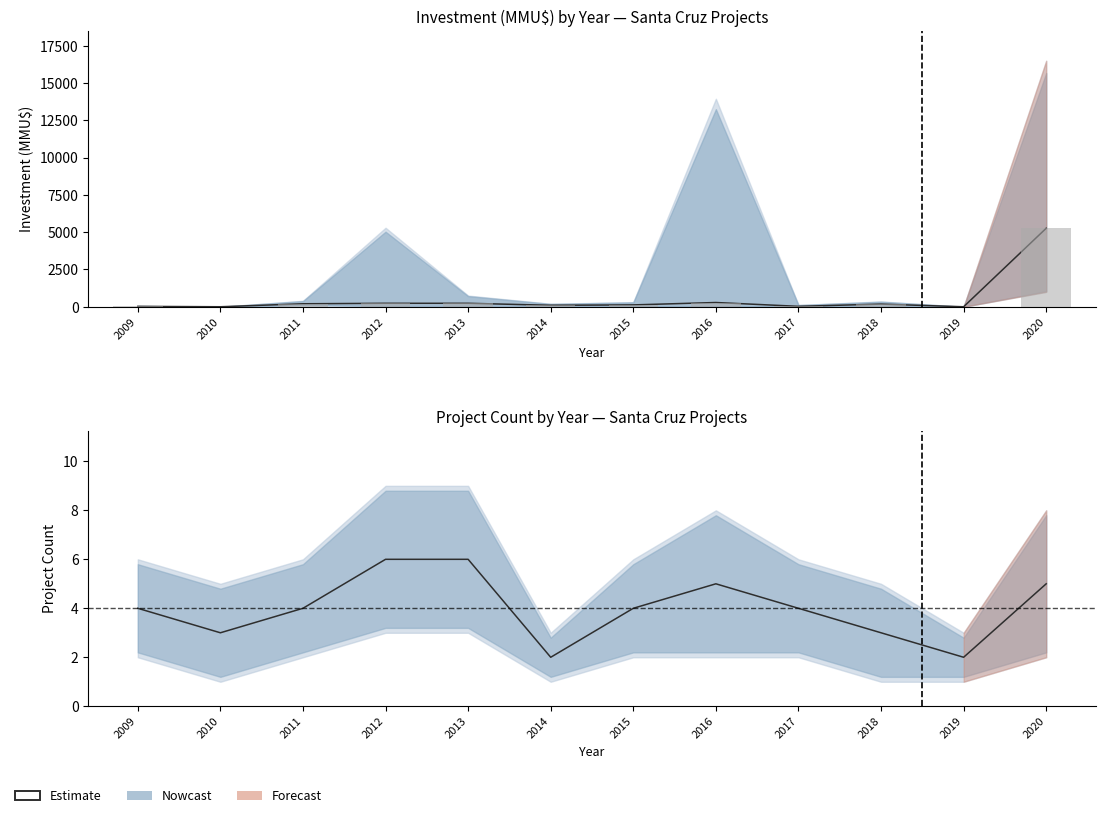

What is the sum of the values at 2019 and 2016?

7